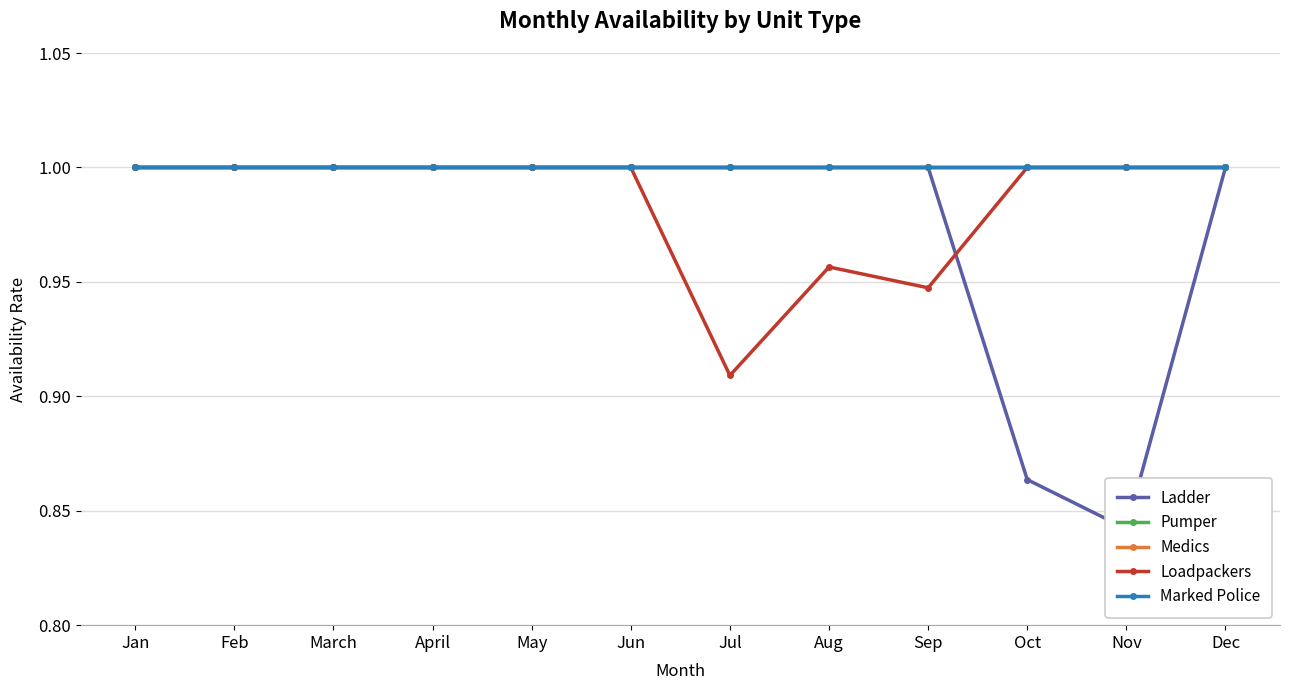

At which label is Medics closest to 1?

Jan